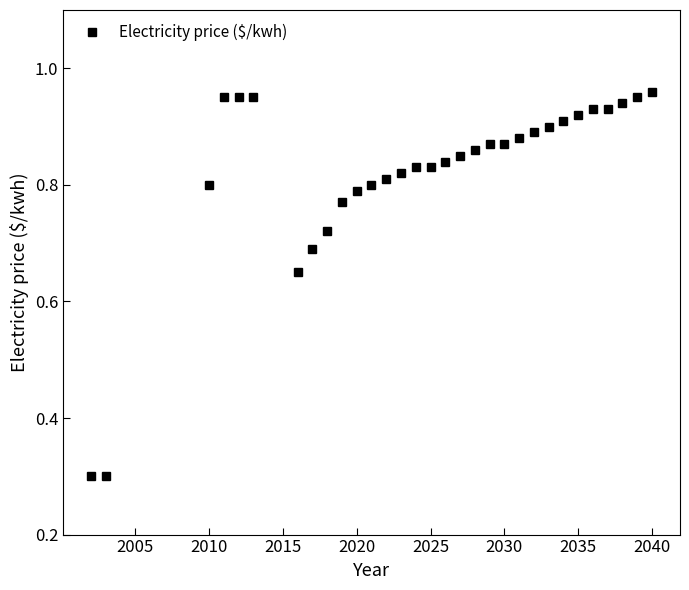

What is the sum of all values?

25.5